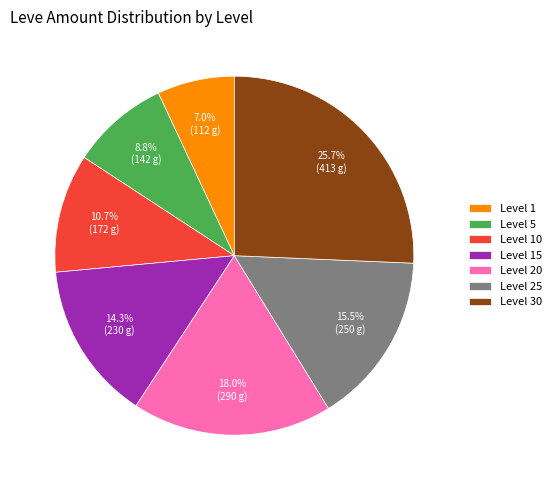

Does any single category account for the majority?

No